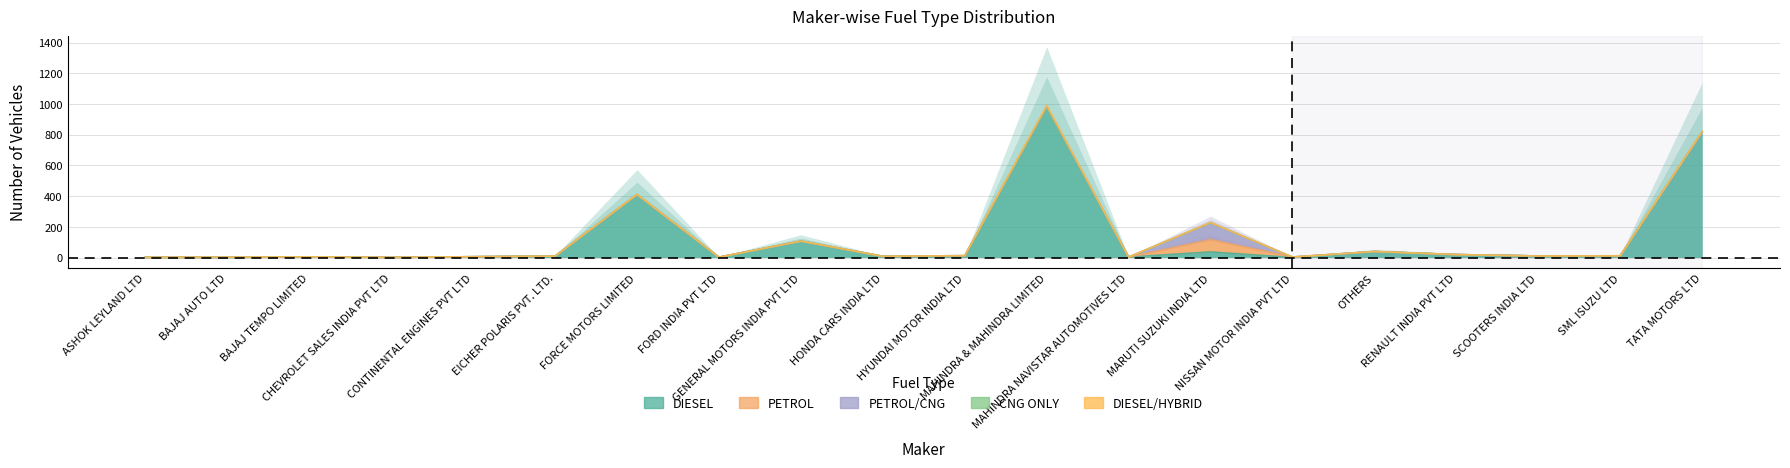

What is the difference between the second highest and second lowest values in the PETROL/CNG series?

2